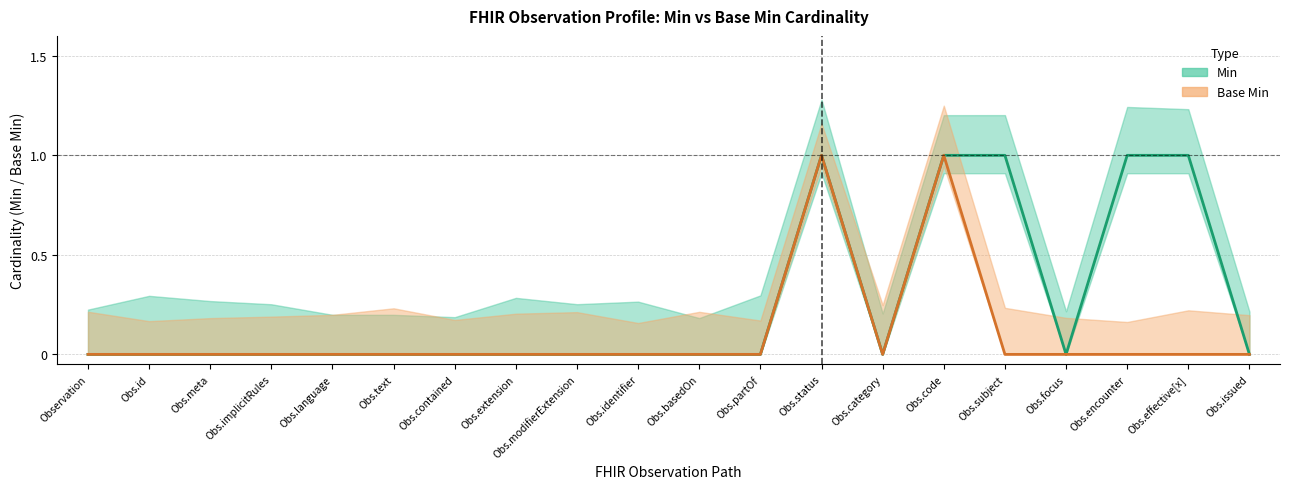

Count the Base Min values in the range 0 to 1.

20